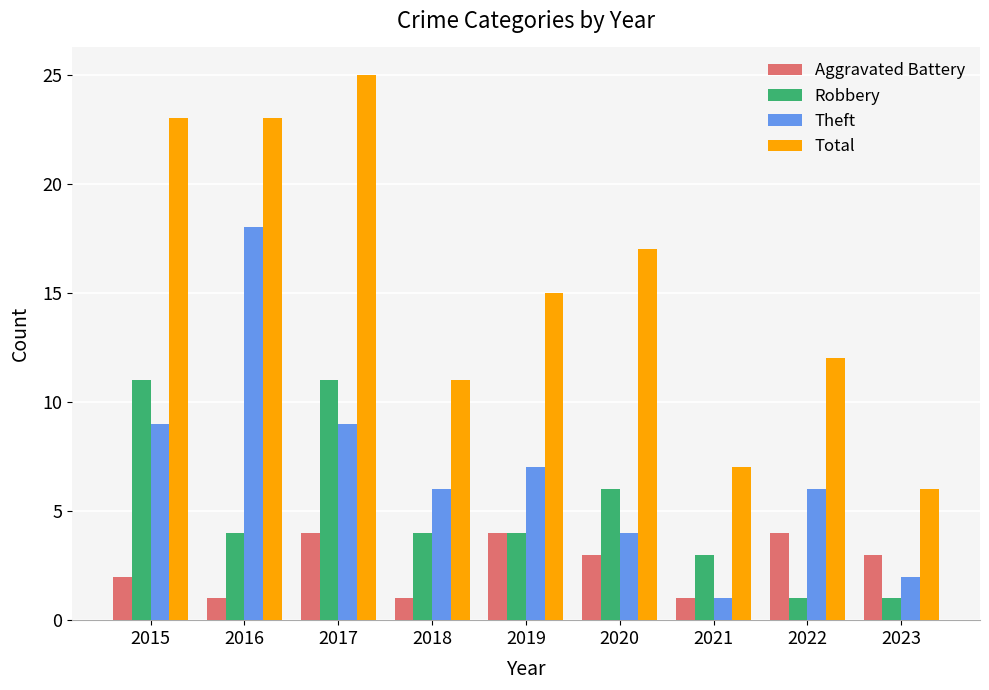

List the series in order of their peak value, highest first.

Total, Theft, Robbery, Aggravated Battery